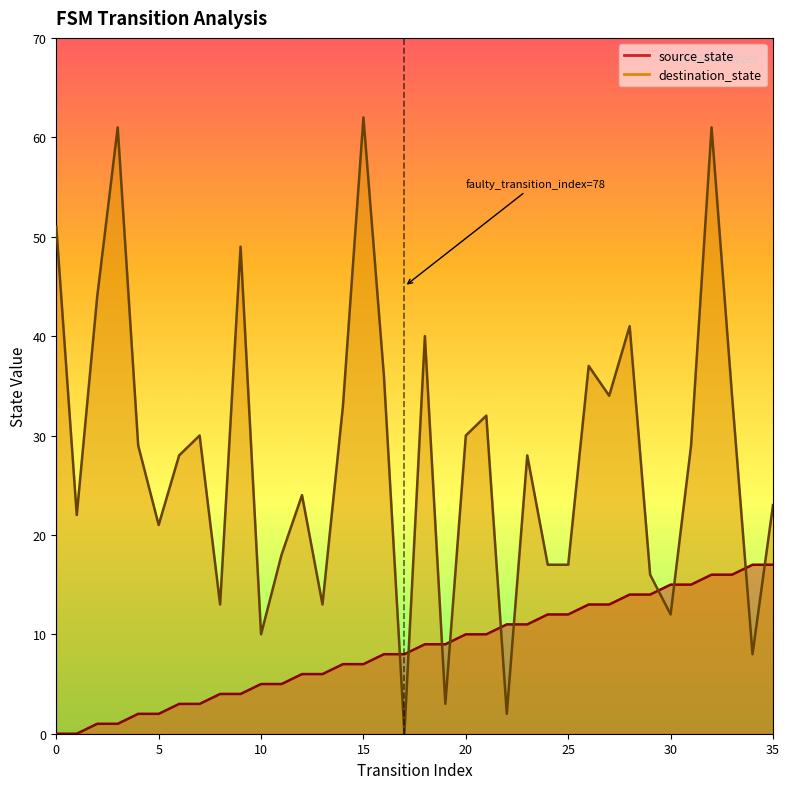

Is it true that destination_state equals 8 at 11?

False